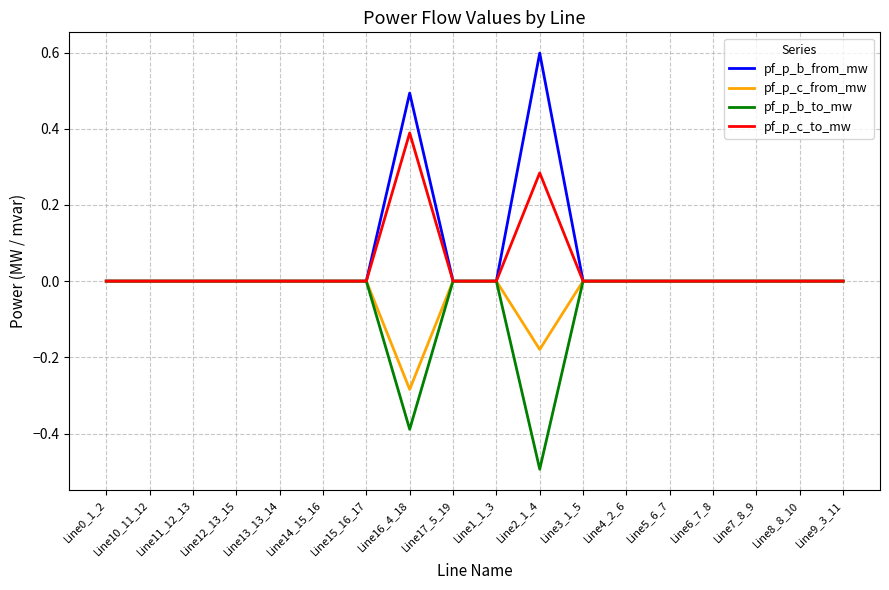

Which series has the widest spread of values?

pf_p_b_from_mw